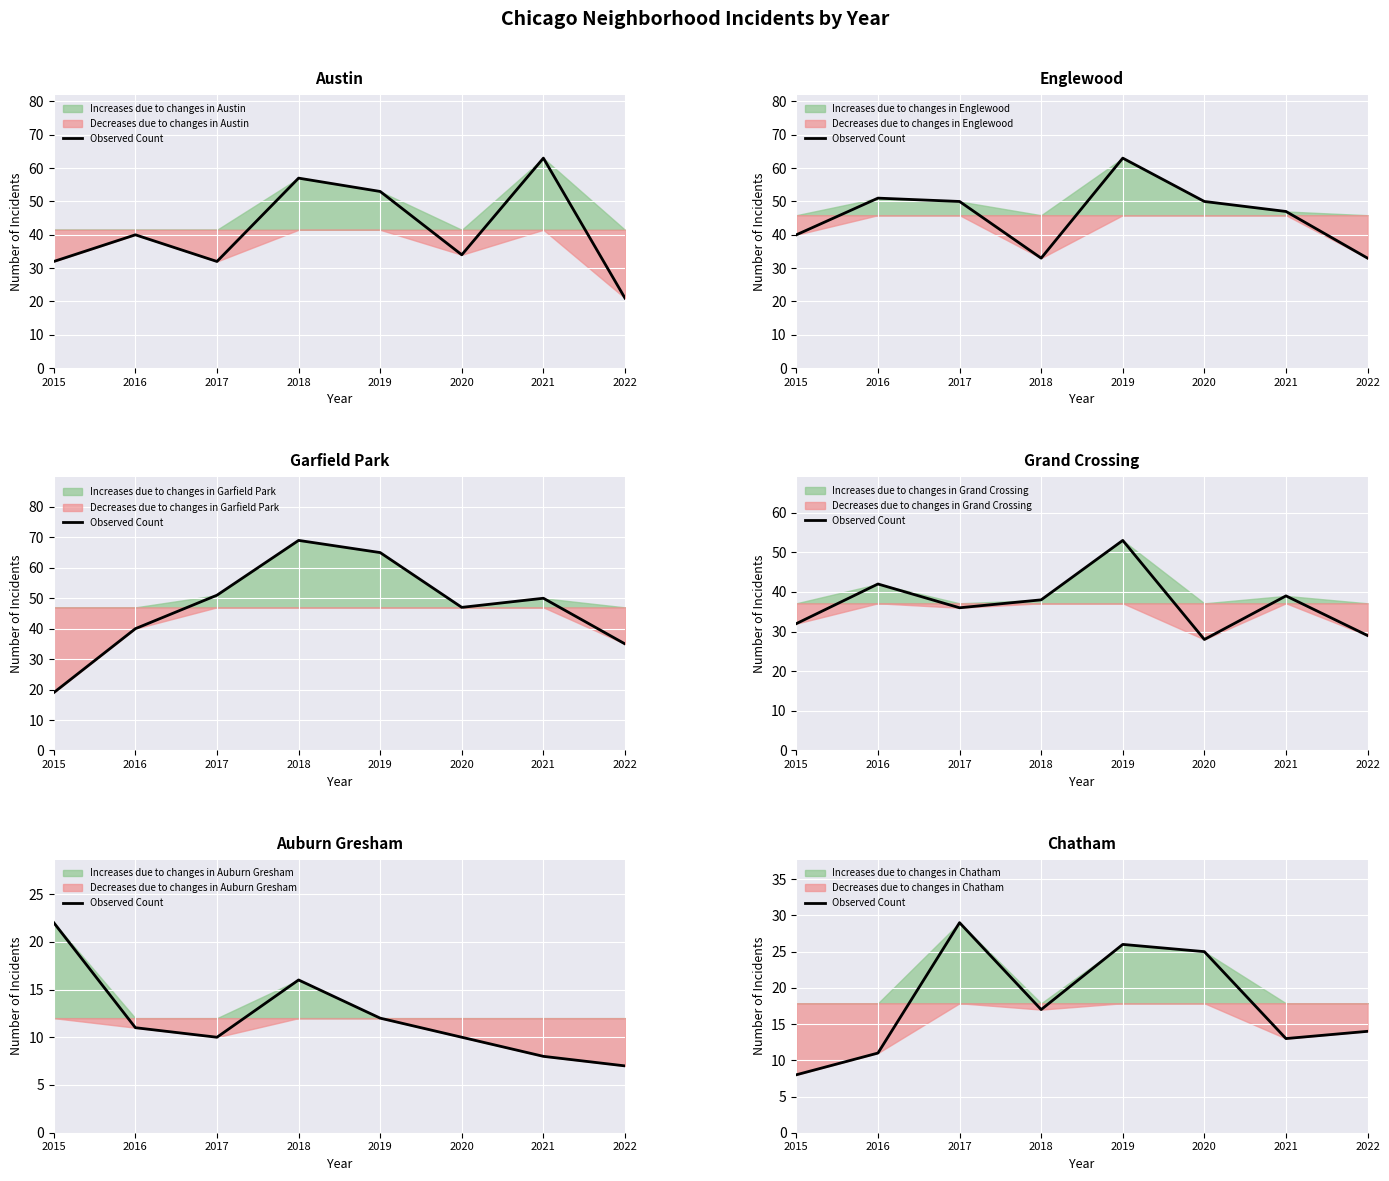

How many categories are shown in the chart?

8